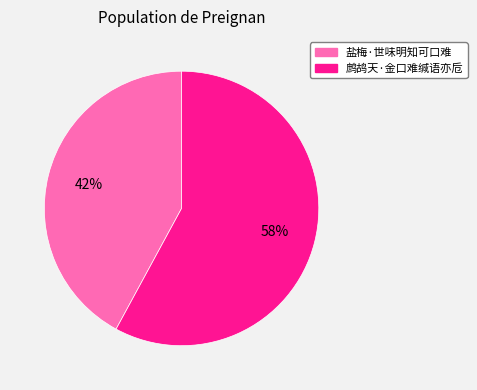

To the nearest percent, what is the difference between the largest and smallest slice percentages?

16%